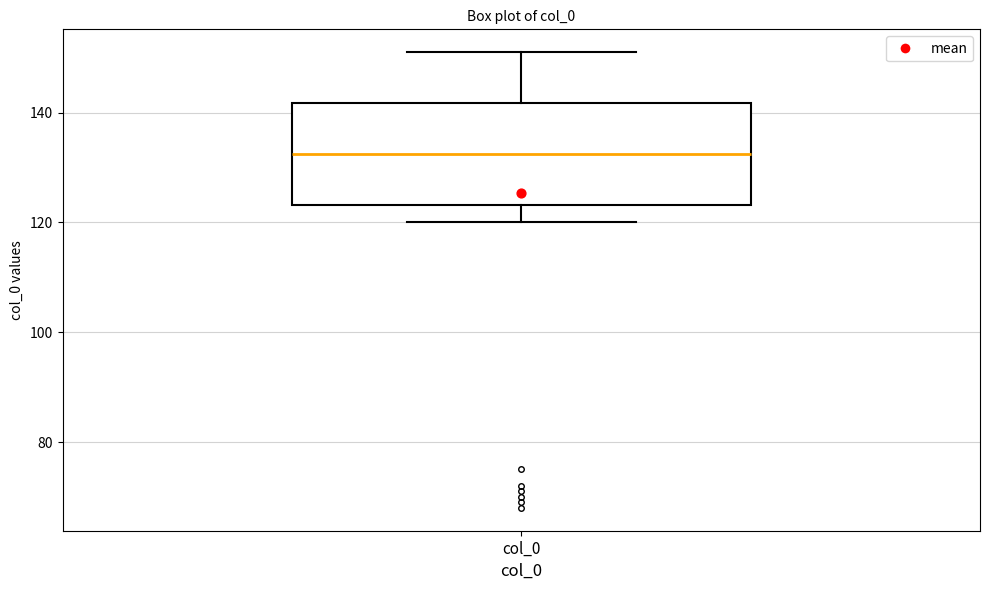

Transcribe this box plot: give where the median line is, the range the box spans, and where the two whiskers end, as read against the y-axis. The values are not printed on the chart, so give them approximately, as read against the axis.

median 132, box 124 to 142, whiskers 120 to 152